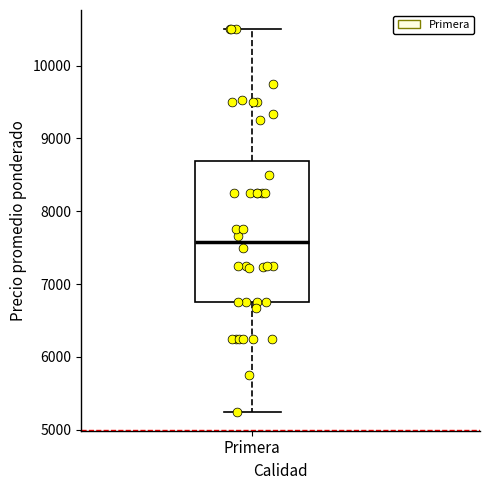

Transcribe this box plot: give where the median line is, the range the box spans, and where the two whiskers end, as read against the y-axis. The values are not printed on the chart, so give them approximately, as read against the axis.

median 7600, box 6800 to 8700, whiskers 5300 to 10500